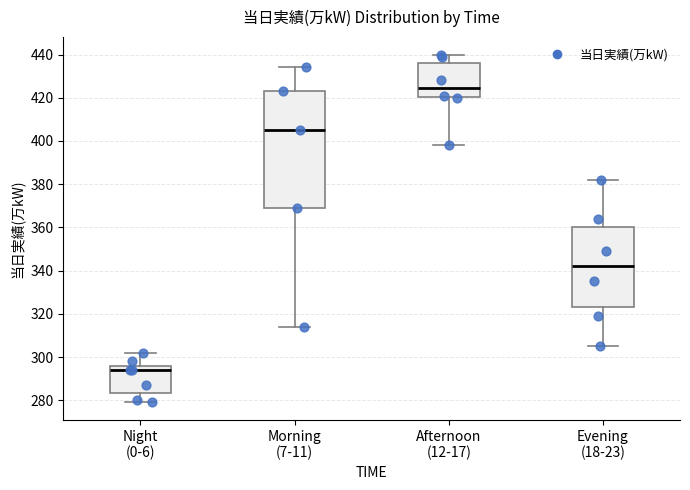

Where does the median line of the box for Afternoon (12-17) sit on the y-axis? The values are not printed on the chart, so give them approximately, as read against the axis.

424